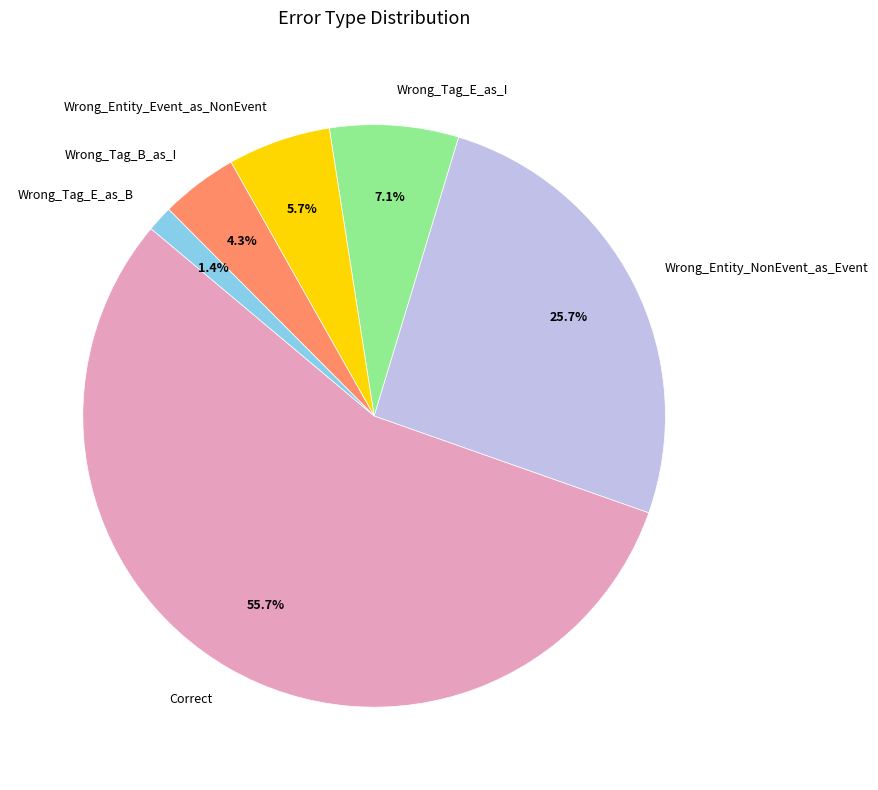

Which slice is the largest?

Correct